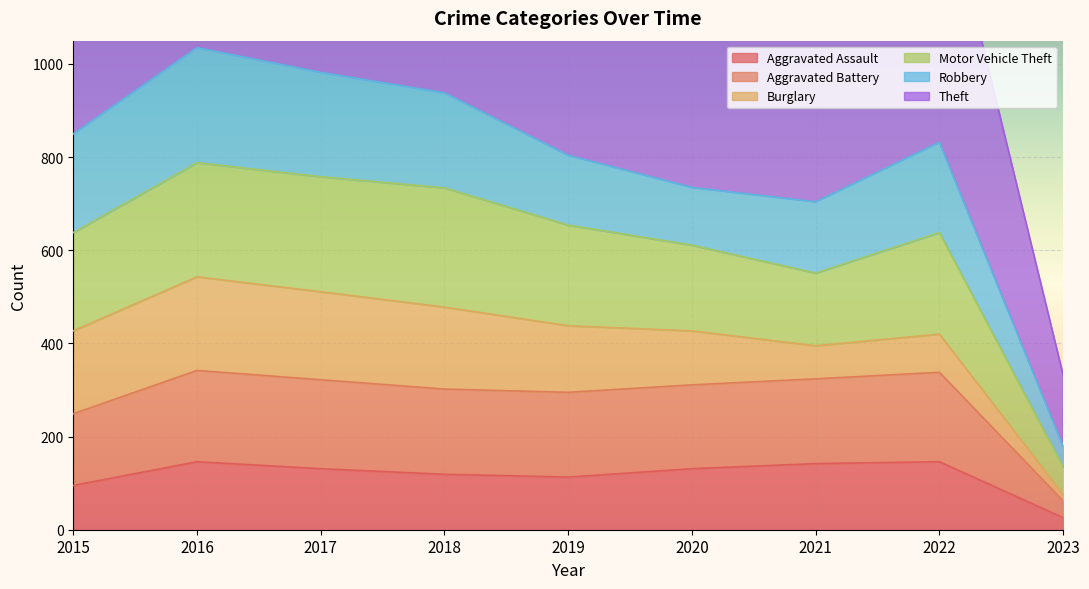

What is the greatest value displayed?

1898